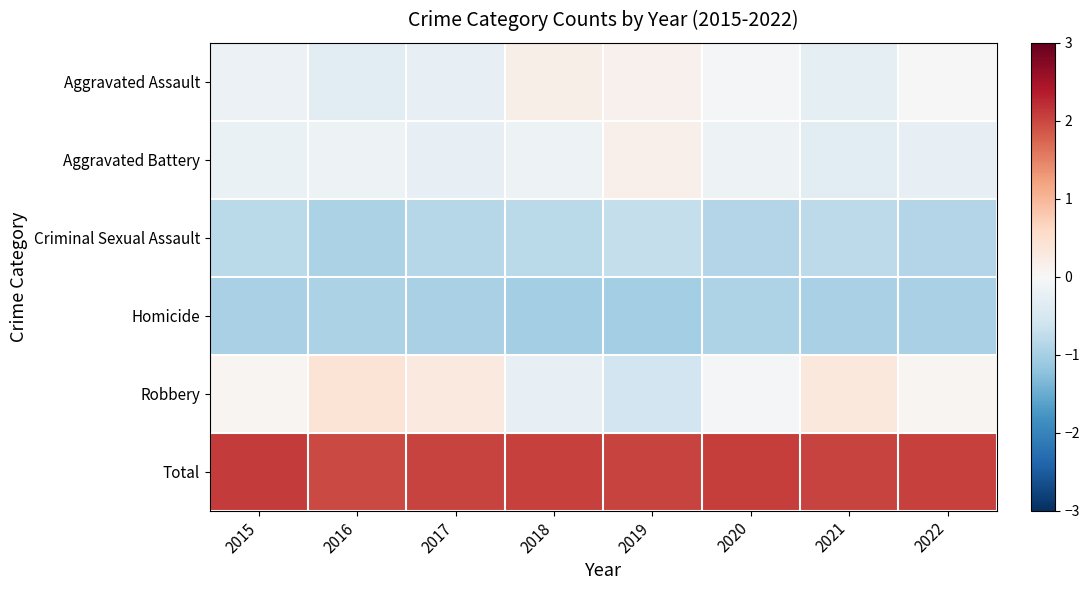

Which series has the largest range (max minus min)?

Robbery